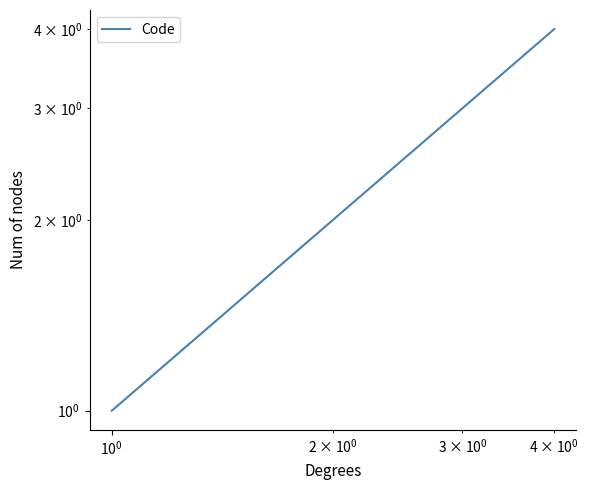

True or false: the data shows 0 at $\mathdefault{10^{-2}}$.

False